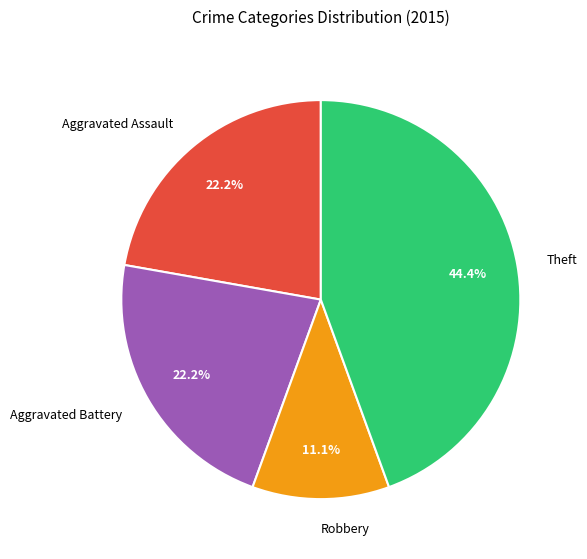

Count the number of slices in the pie.

4